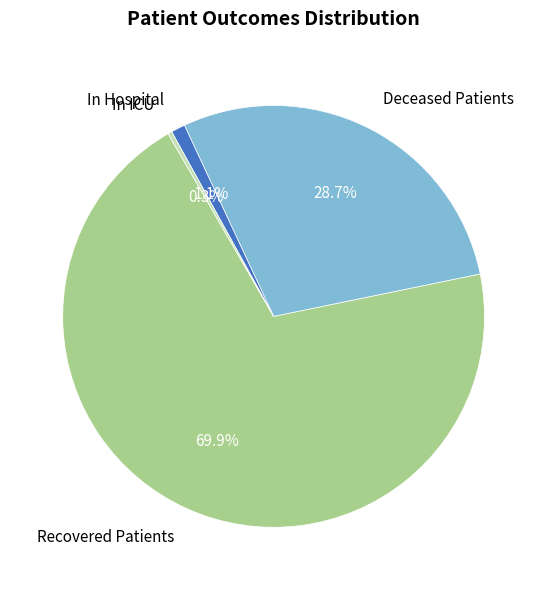

Rank the categories by value from lowest to highest.

In ICU, In Hospital, Deceased Patients, Recovered Patients